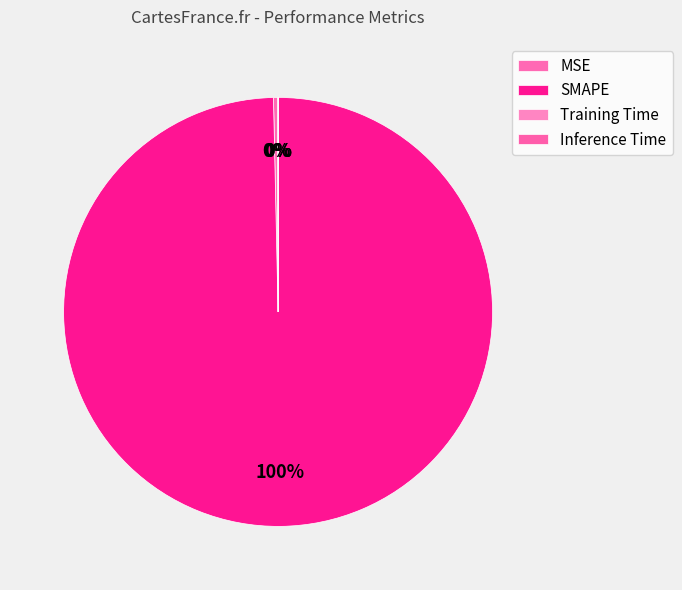

To the nearest percent, what is the difference between the largest and smallest slice percentages?

100%